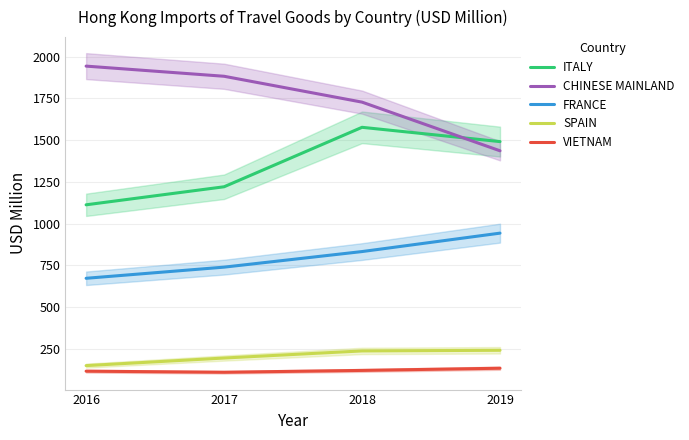

How many distinct data groups are displayed?

5